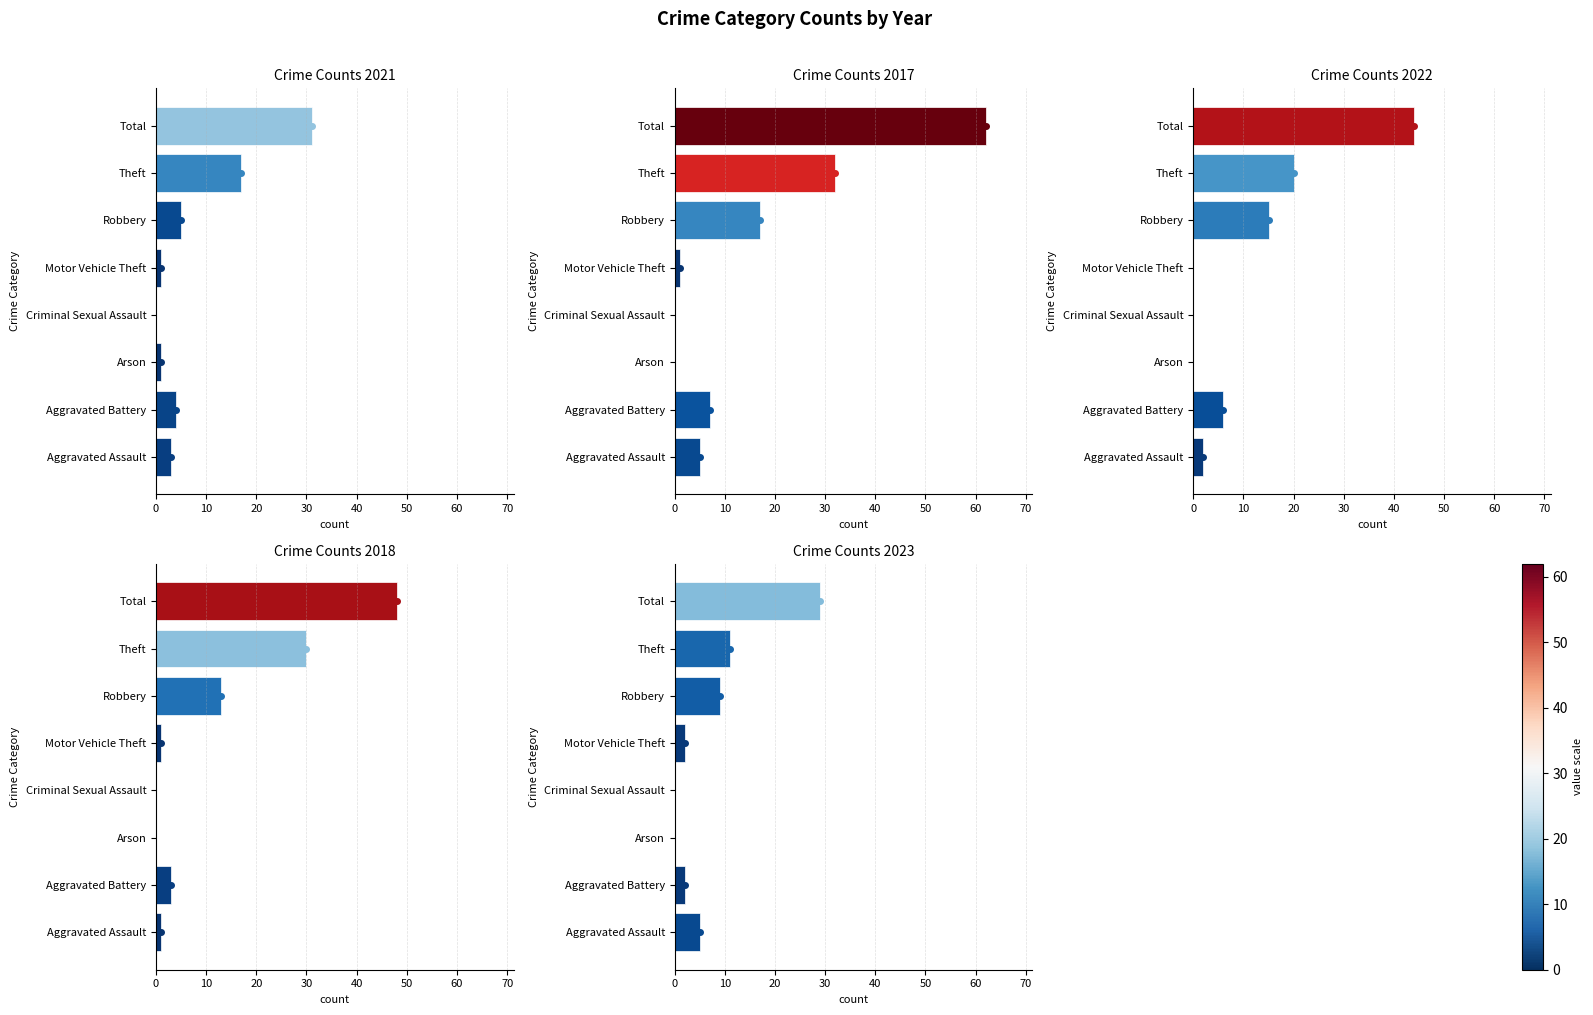

What is the greatest value displayed?

62